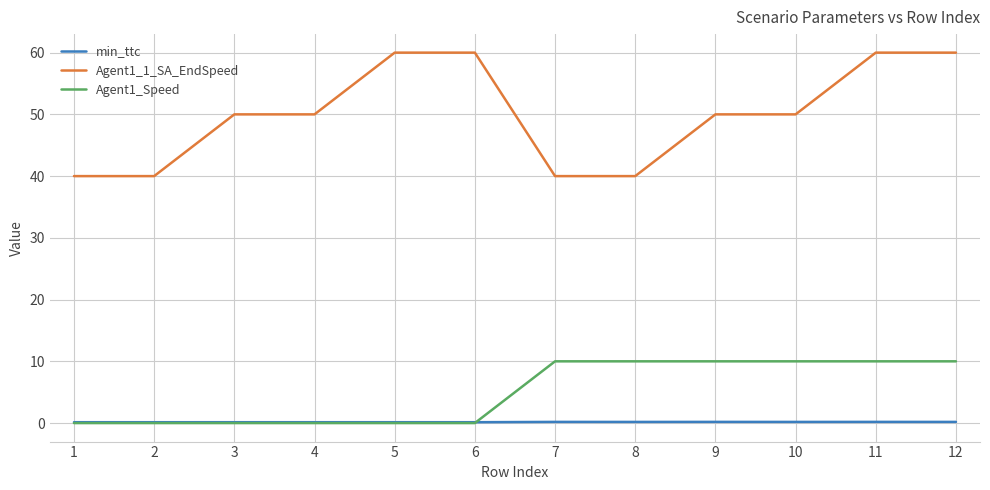

True or false: Agent1_1_SA_EndSpeed and min_ttc cross at least once.

False